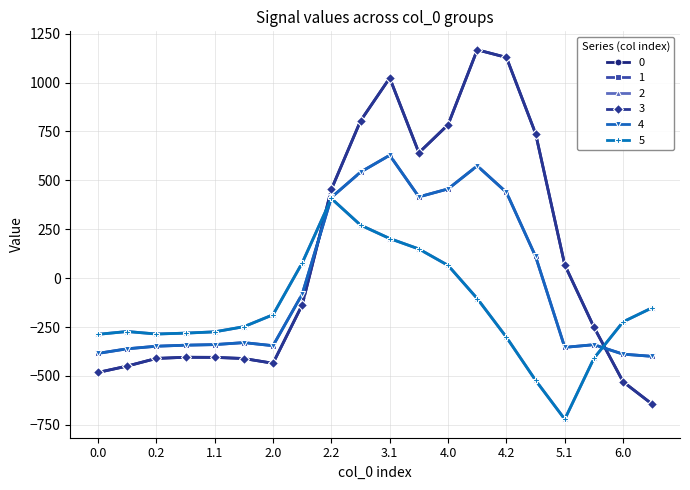

Does the chart have visible grid lines?

Yes